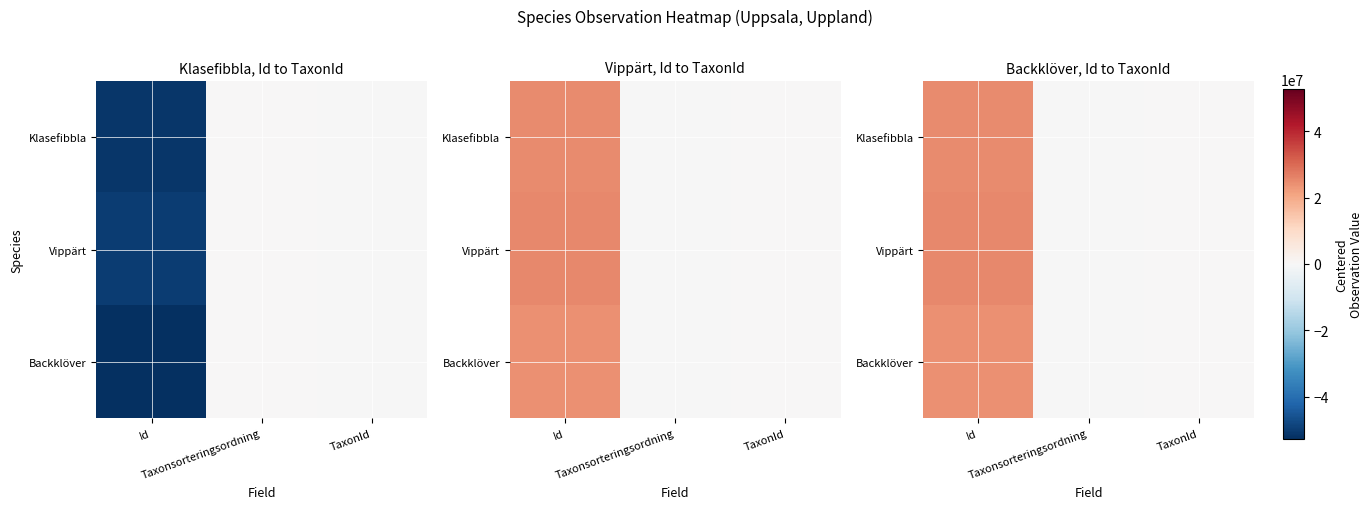

At how many categories does at least one series exceed 21158187?

1